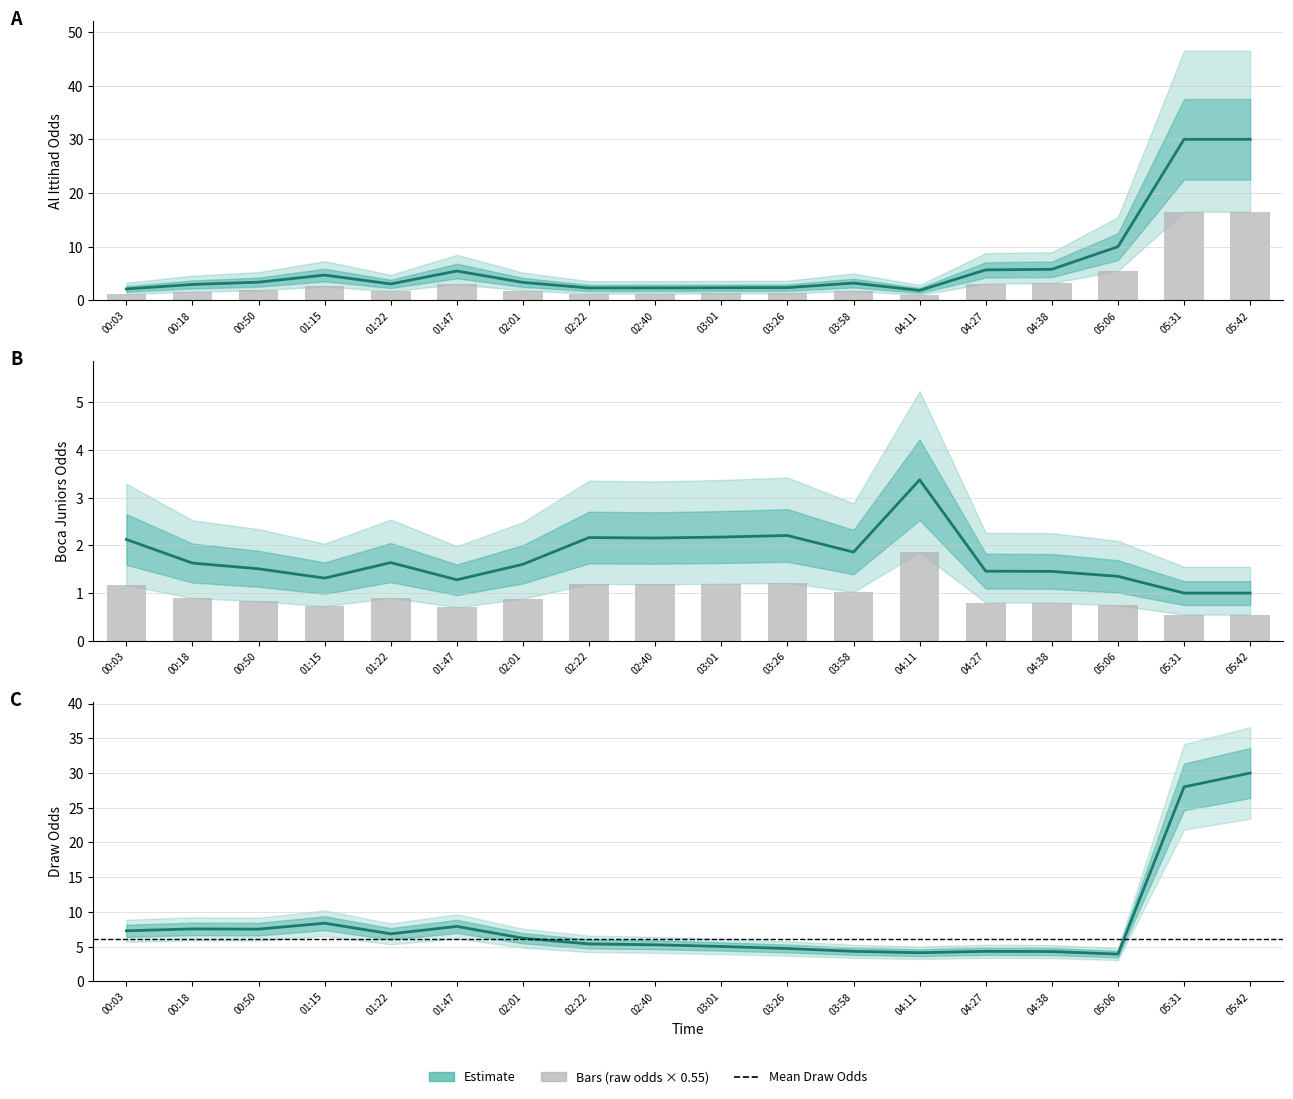

What is the value of the Boca Juniors bar at the 4th from the left?

1.3